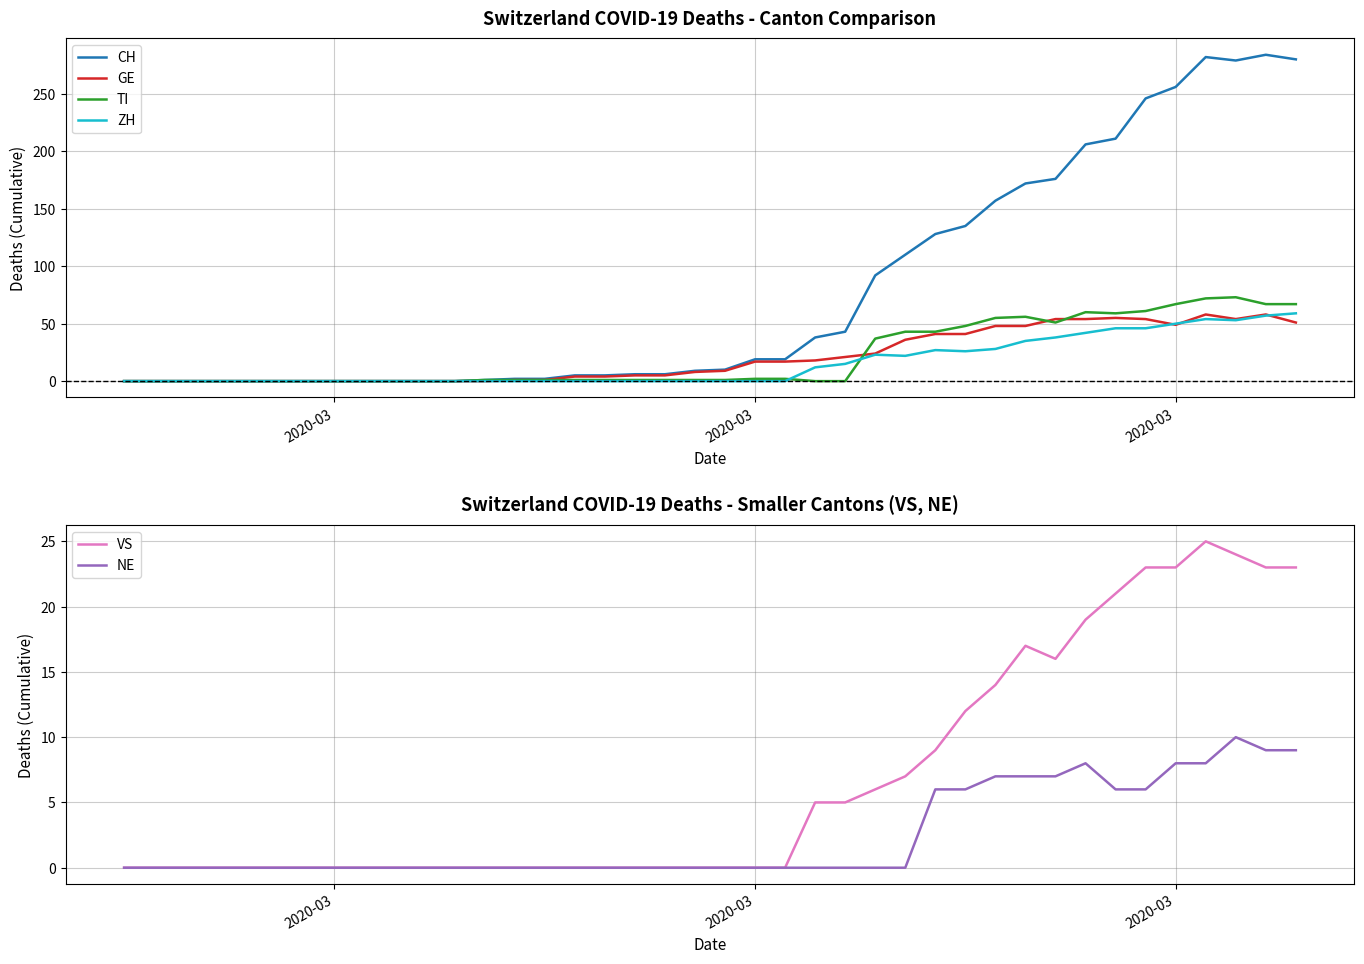

True or false: NE has more than 0 interior local peaks.

True